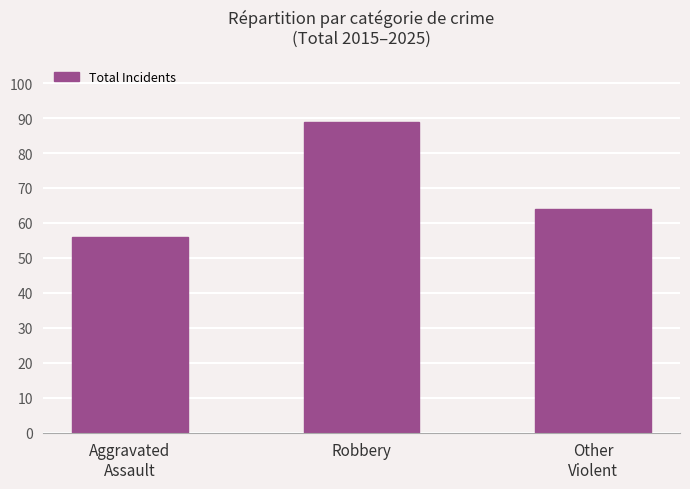

Reading left to right, what are all the values shown in this chart?

Aggravated
Assault=56	Robbery=89	Other
Violent=64